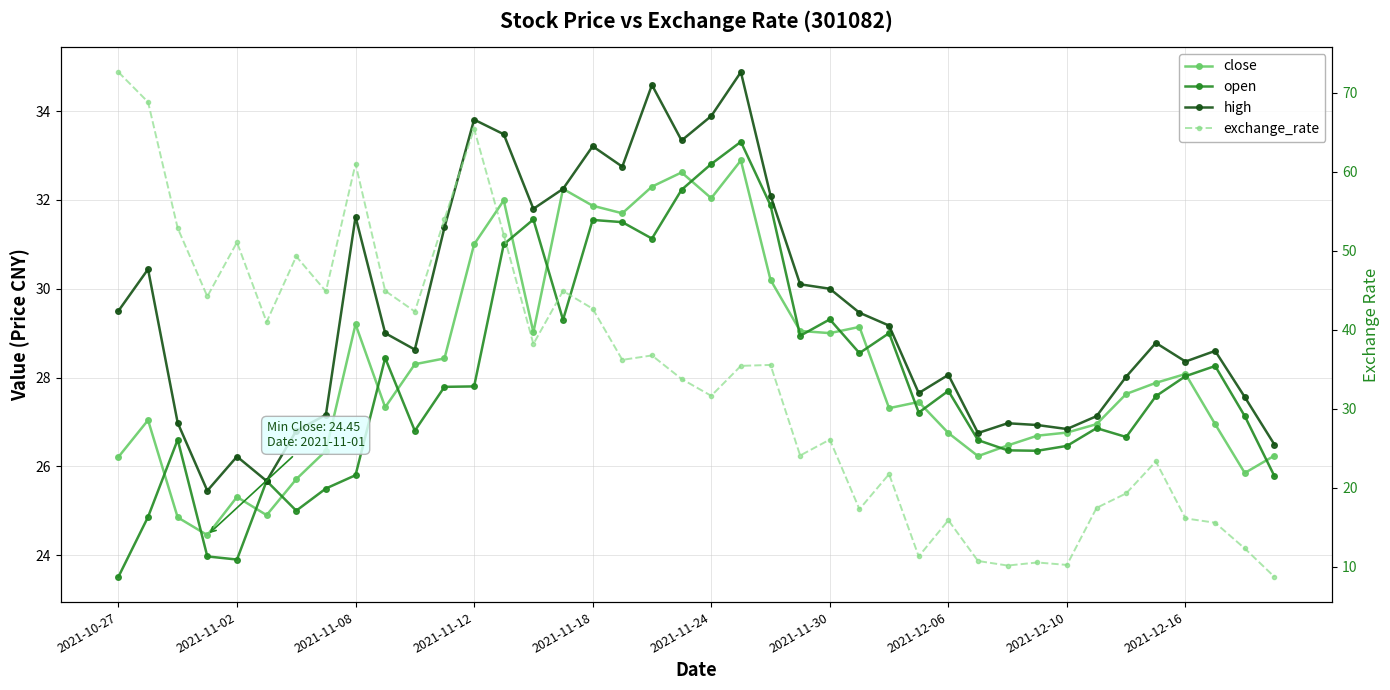

True or false: open has a value of 54.5 at 21.

False